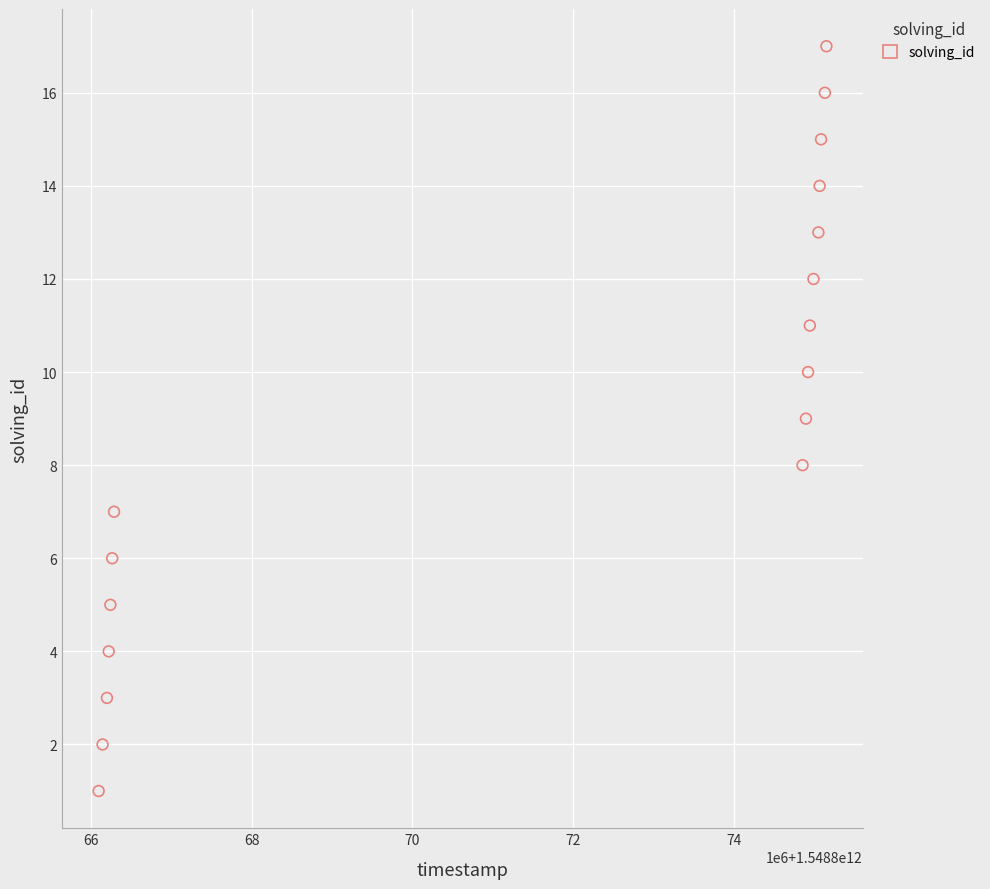

What is the range of Y values (max minus min)?

16